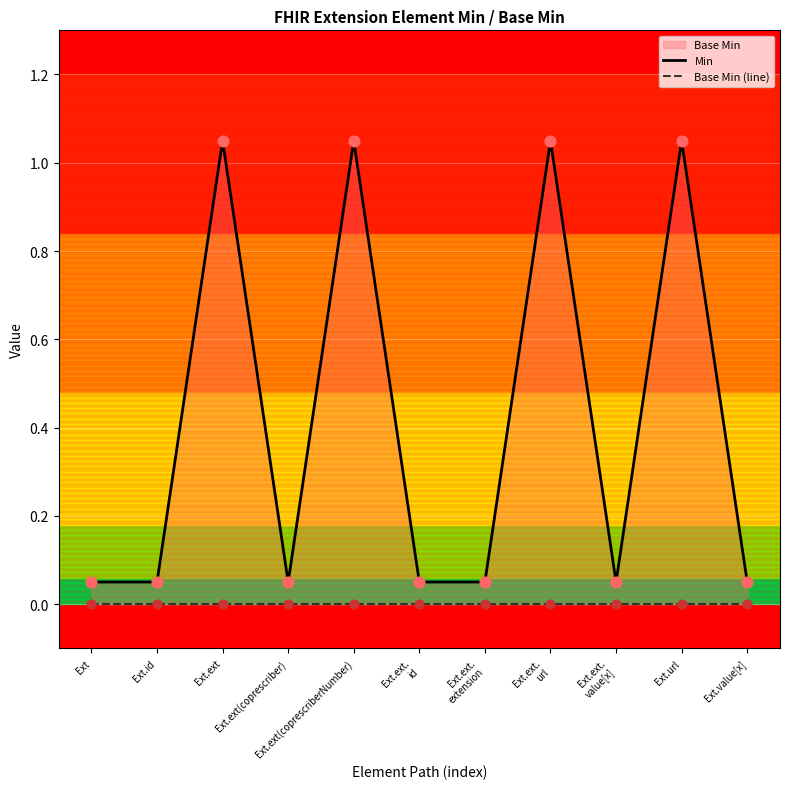

Which series reaches the minimum Y coordinate?

Base Min (line)